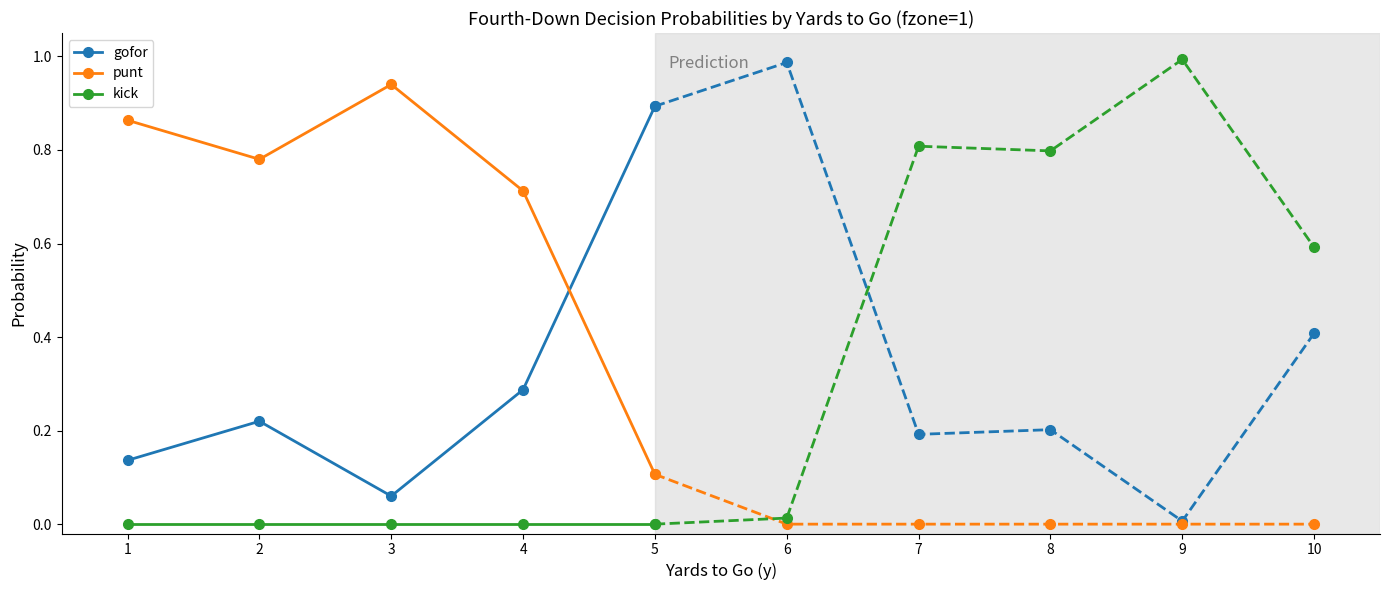

What is the total value across all series at 5?

1.0